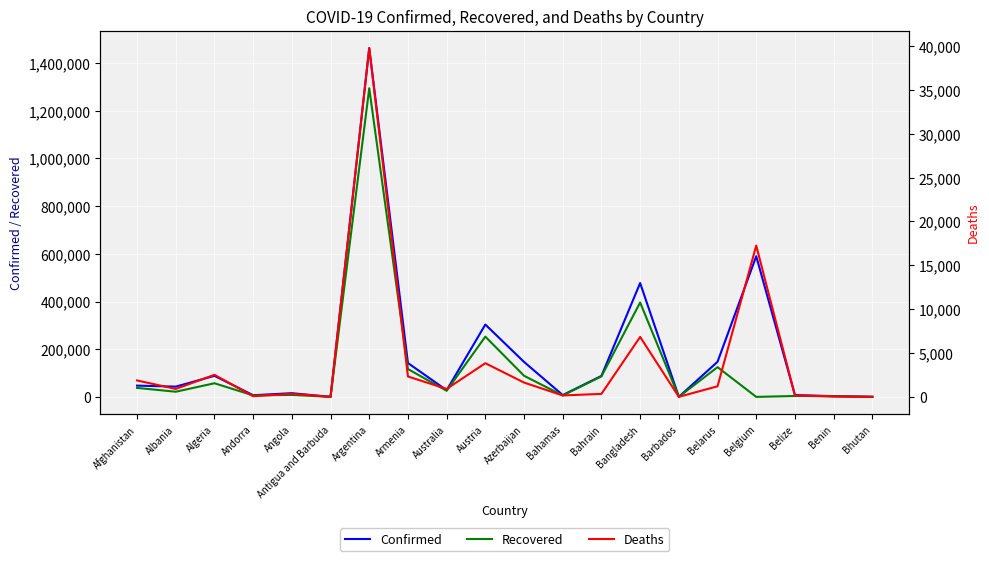

How many lines are shown in the chart?

3